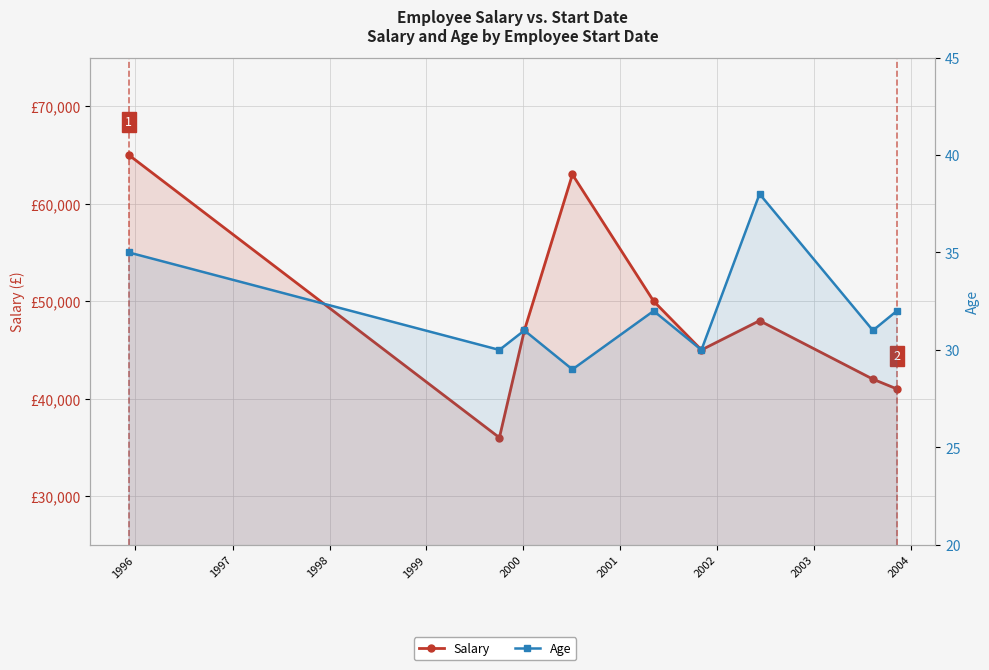

Is it true that Age equals 30 at 2000?

True